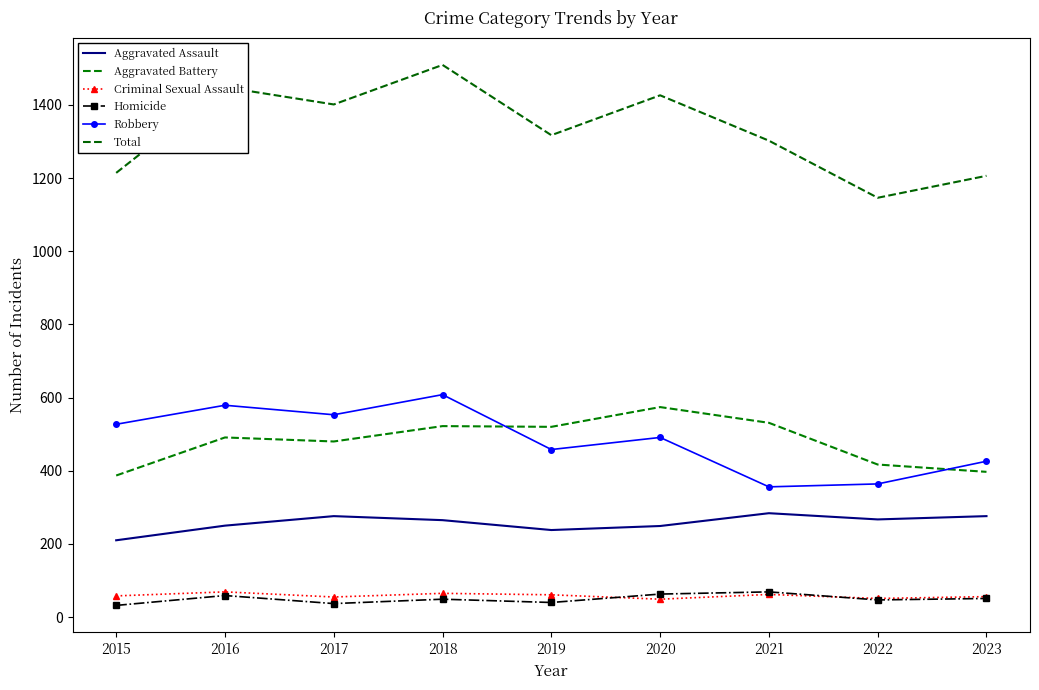

Reading right to left, transcribe all the data shown in this chart.

Aggravated Assault: 2023=276	2022=267	2021=284	2020=249	2019=238	2018=265	2017=276	2016=250	2015=210
Aggravated Battery: 2023=397	2022=417	2021=531	2020=574	2019=520	2018=522	2017=480	2016=491	2015=387
Criminal Sexual Assault: 2023=56	2022=51	2021=62	2020=49	2019=61	2018=65	2017=55	2016=69	2015=58
Homicide: 2023=51	2022=47	2021=69	2020=63	2019=40	2018=49	2017=37	2016=59	2015=32
Robbery: 2023=426	2022=364	2021=356	2020=491	2019=458	2018=608	2017=553	2016=579	2015=527
Total: 2023=1206	2022=1146	2021=1302	2020=1426	2019=1317	2018=1509	2017=1401	2016=1448	2015=1214